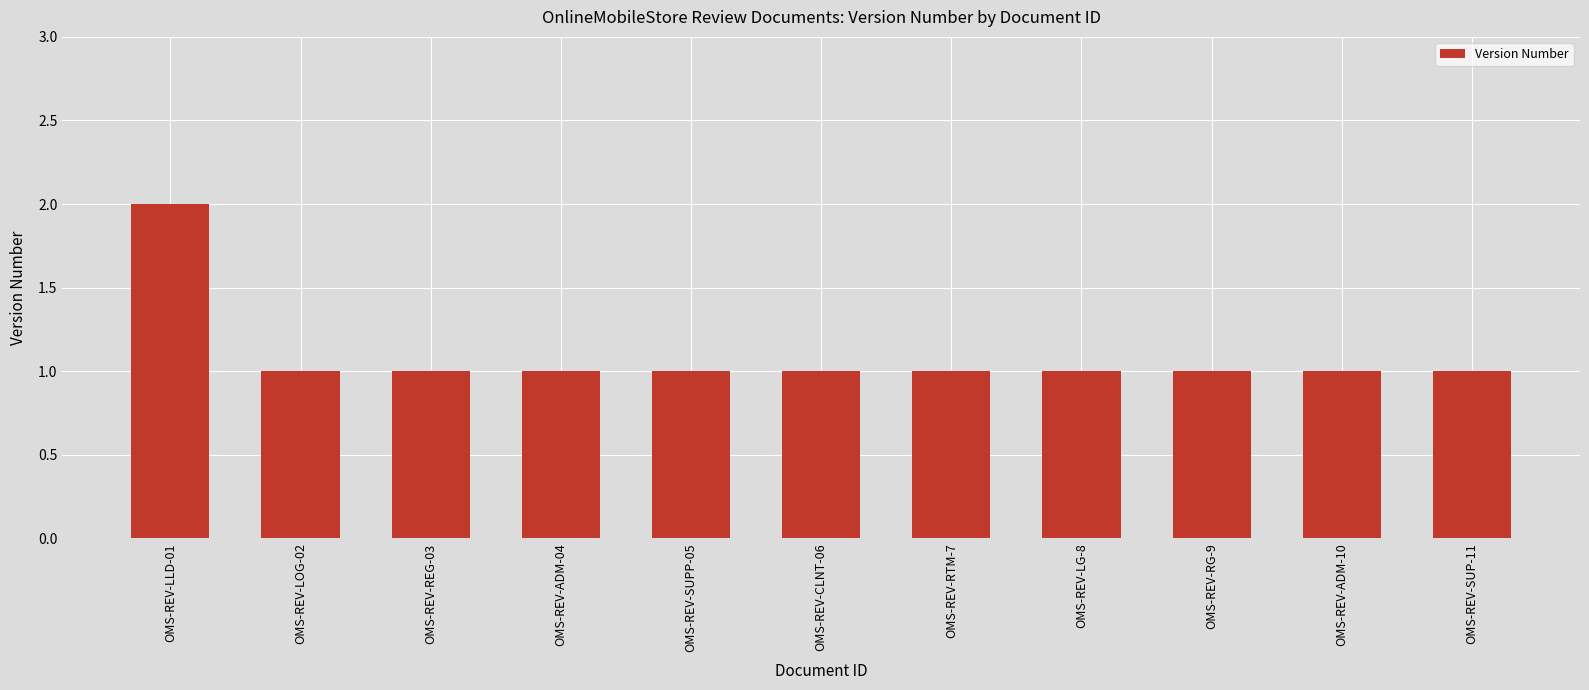

Reading left to right, list all the values displayed in this chart.

OMS-REV-LLD-01=2	OMS-REV-LOG-02=1	OMS-REV-REG-03=1	OMS-REV-ADM-04=1	OMS-REV-SUPP-05=1	OMS-REV-CLNT-06=1	OMS-REV-RTM-7=1	OMS-REV-LG-8=1	OMS-REV-RG-9=1	OMS-REV-ADM-10=1	OMS-REV-SUP-11=1